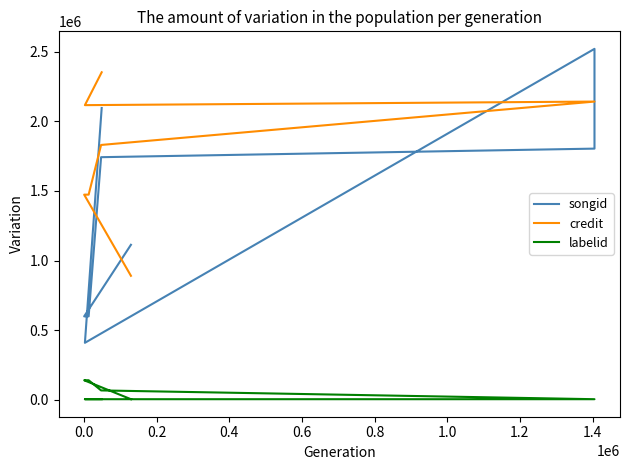

Rank the series at 1.0 from highest to lowest value.

credit, songid, labelid